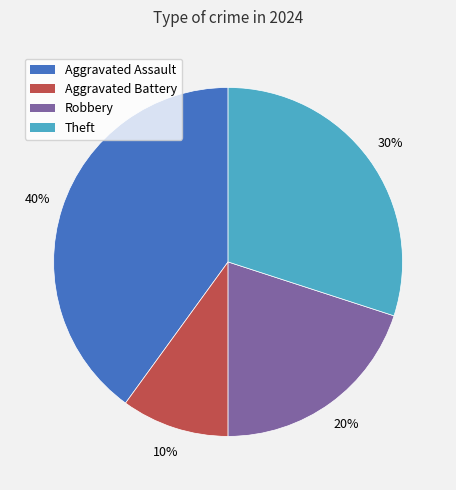

To the nearest percent, what is the average slice percentage?

25%